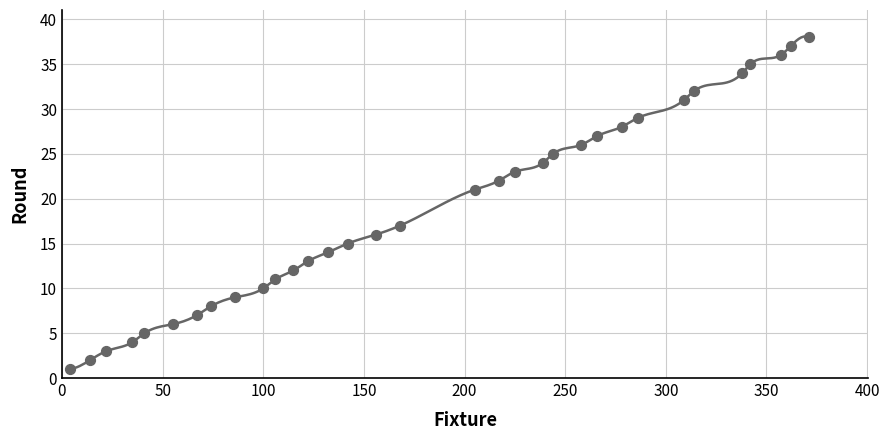

What is the range of X values (max minus min)?

367